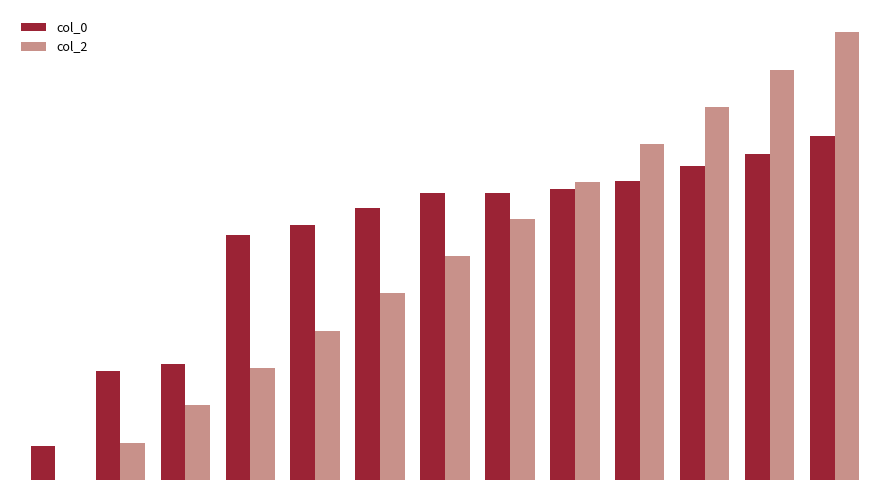

What is the value of the col_0 bar at the 4th from the left?

710.5